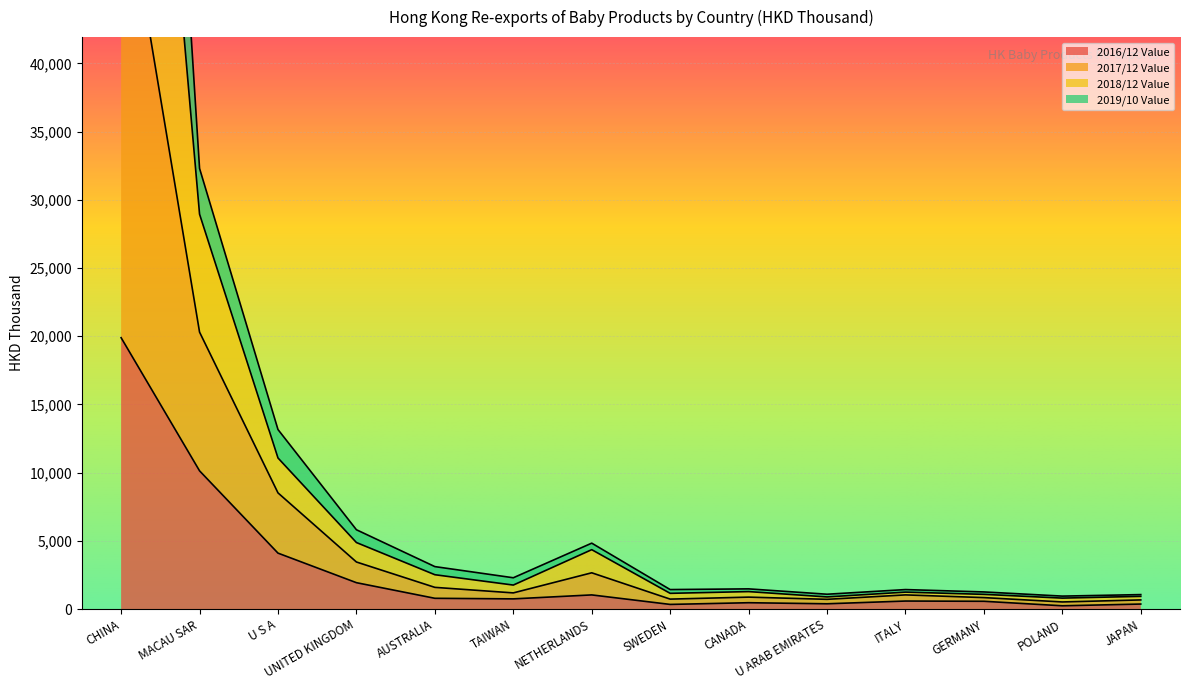

True or false: 2016/12 Value has a value of 1034.3 at NETHERLANDS.

True